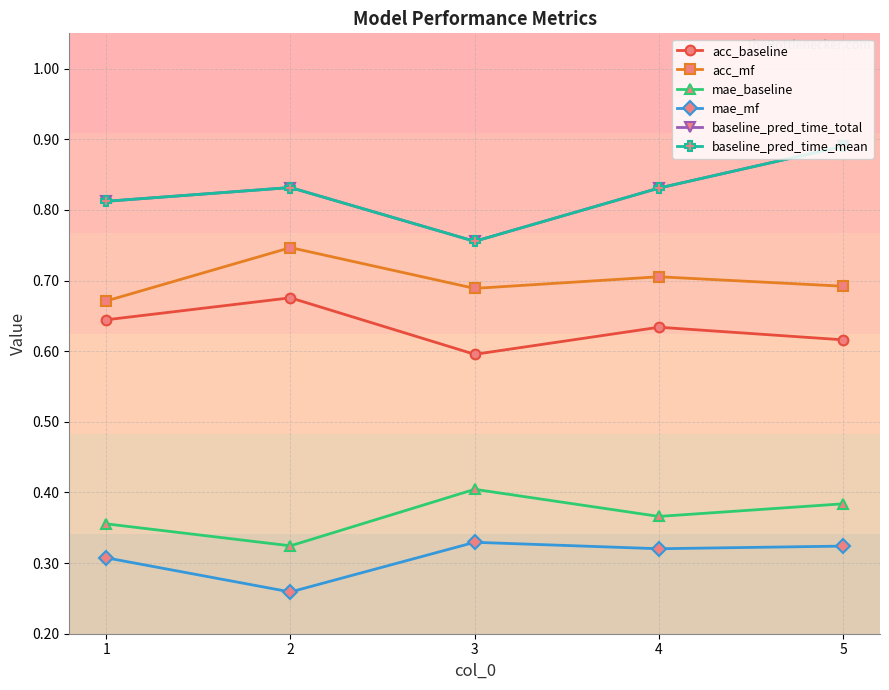

The acc_baseline series shows 0.8 at 3. True or false?

False